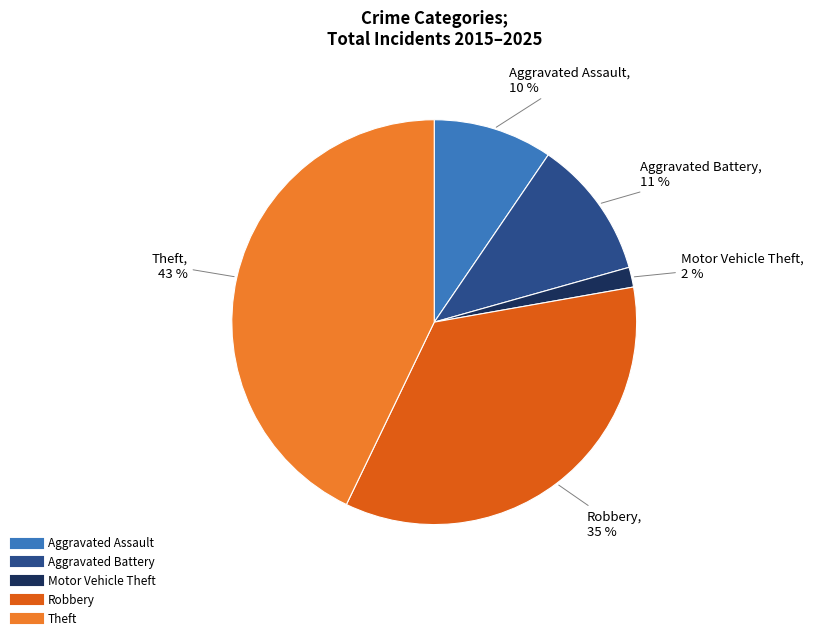

Does any single category account for the majority?

No